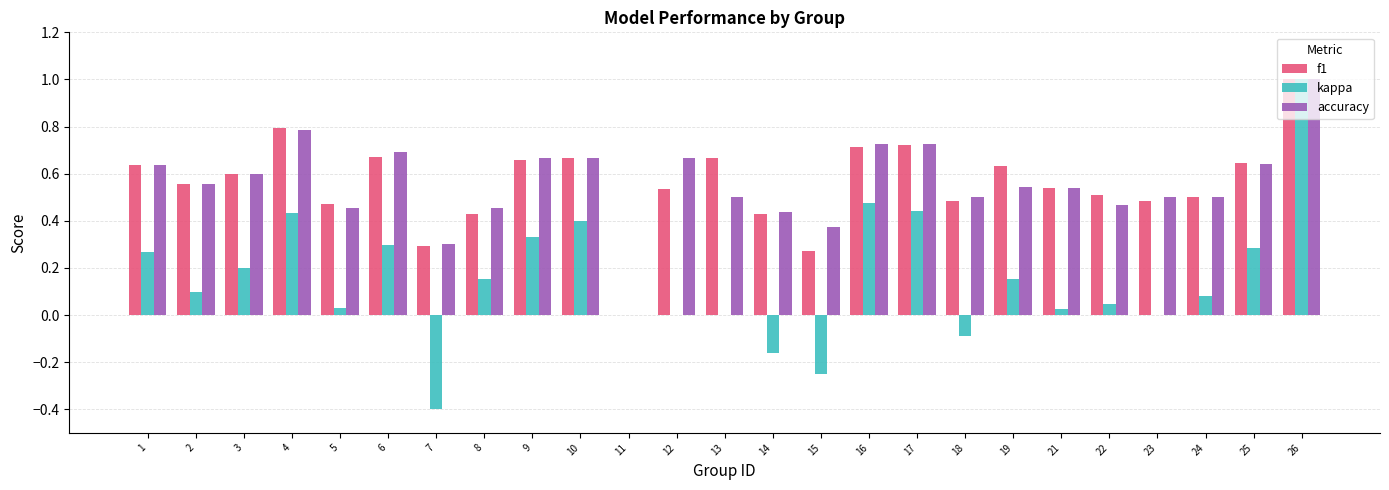

How many data points in f1 are above 0?

24